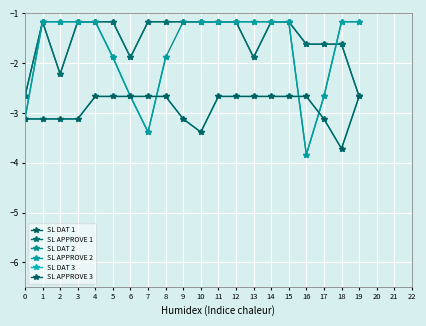

Rank the series at 0 from lowest to highest value.

SL DAT 2, SL APPROVE 2, SL DAT 3, SL APPROVE 3, SL DAT 1, SL APPROVE 1